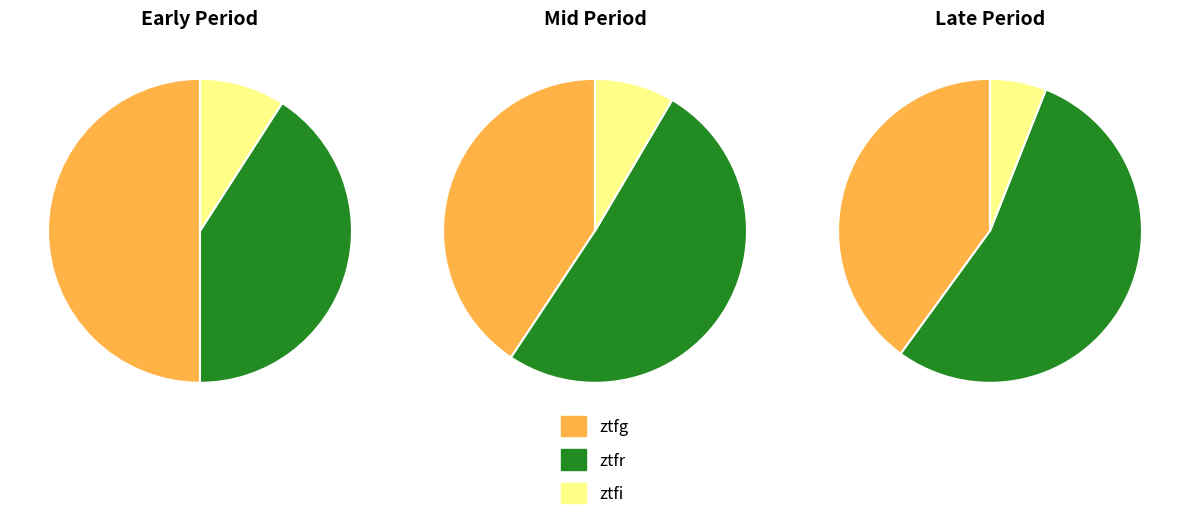

Combined, what portion of the pie is ztfg and ztfr?

92.2%